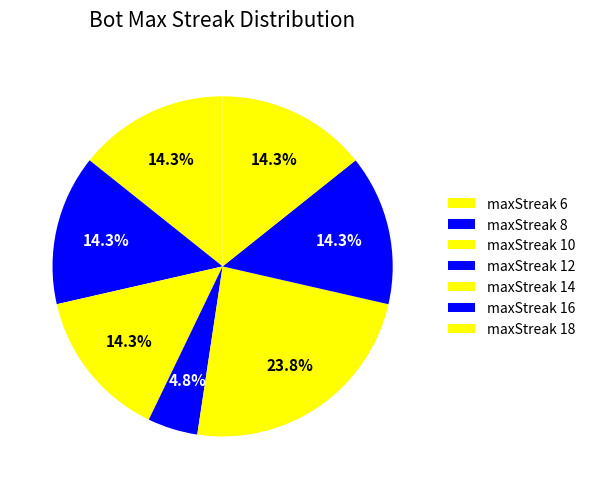

Does maxStreak 14 account for over 50% of the chart?

No